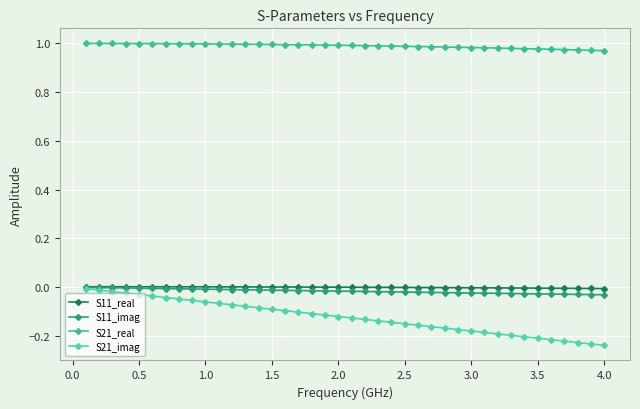

Count the number of categories in the chart.

40